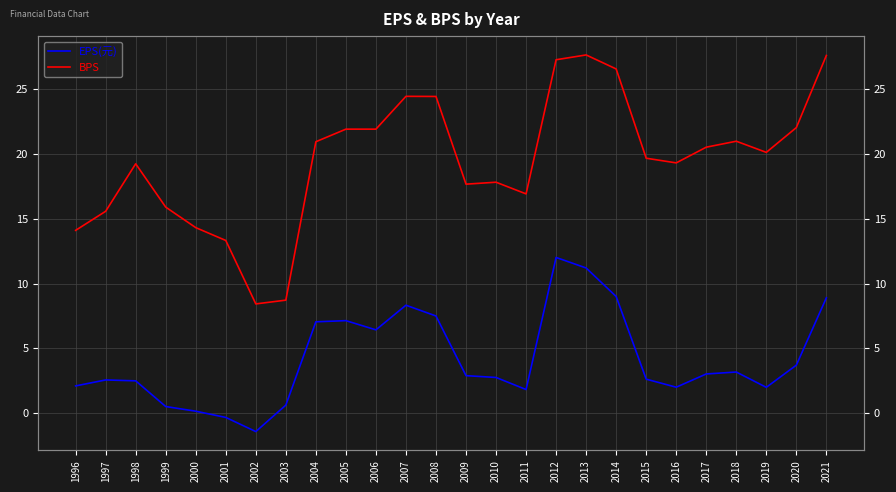

Where does the EPS(元) series first go above 2?

1996